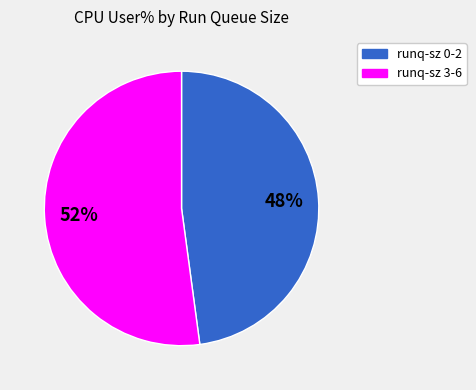

Is there any slice that represents more than half of the pie?

Yes